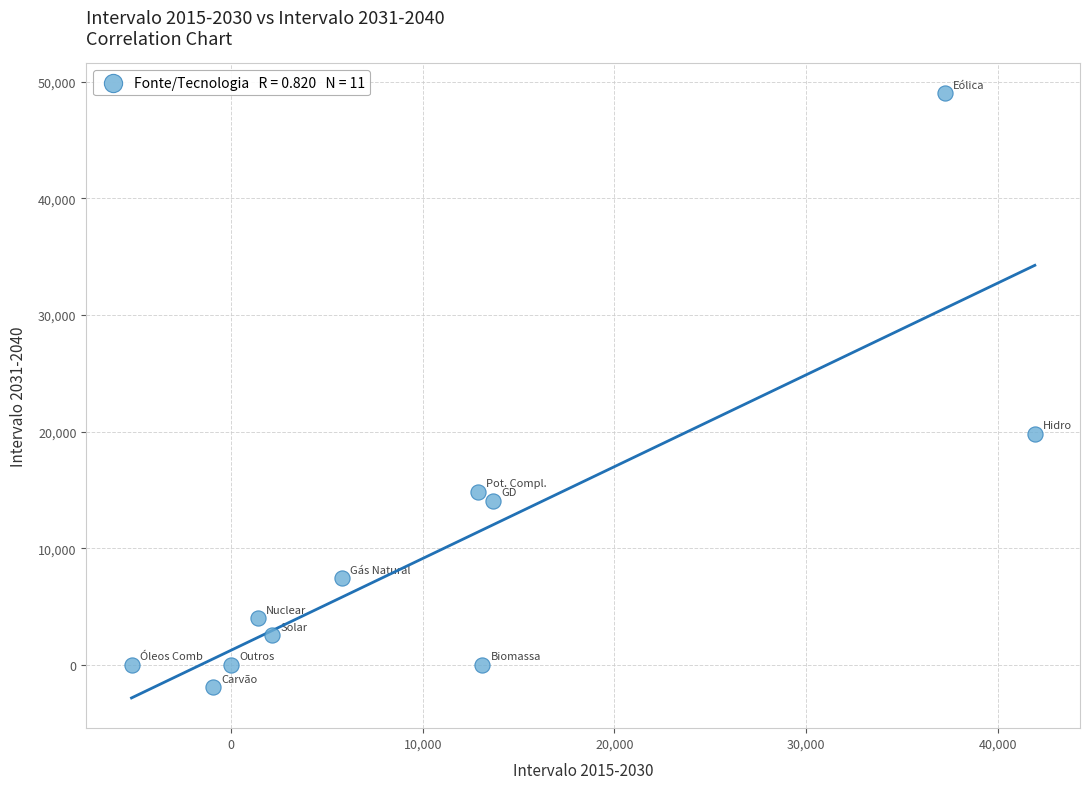

What is the average X value?

11091